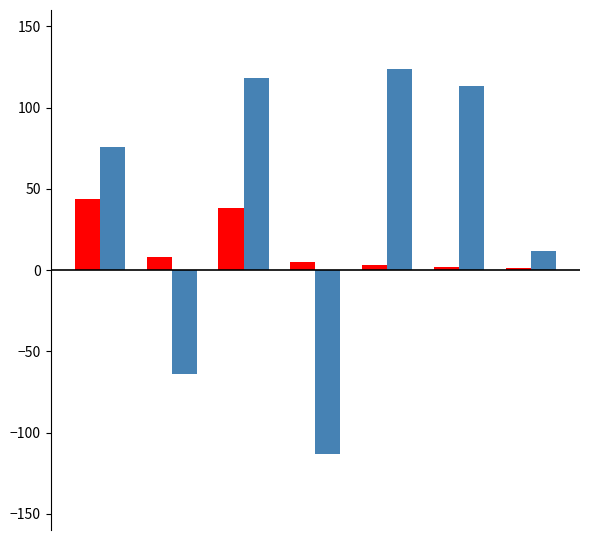

What is the smallest value displayed?

-113